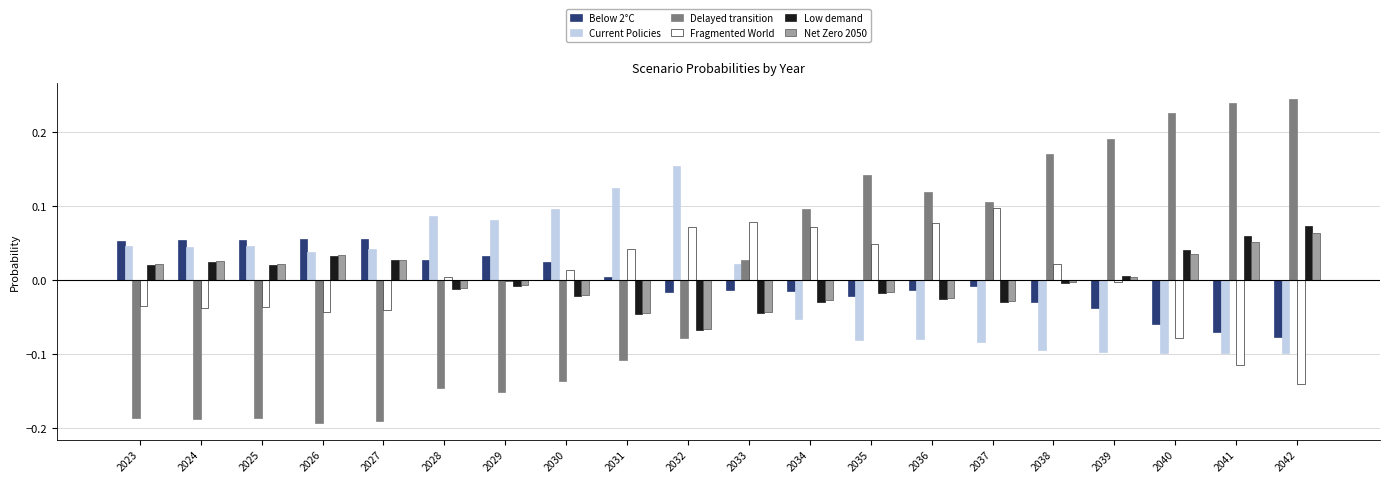

Is it true that Low demand equals -0.0 at 2030?

True